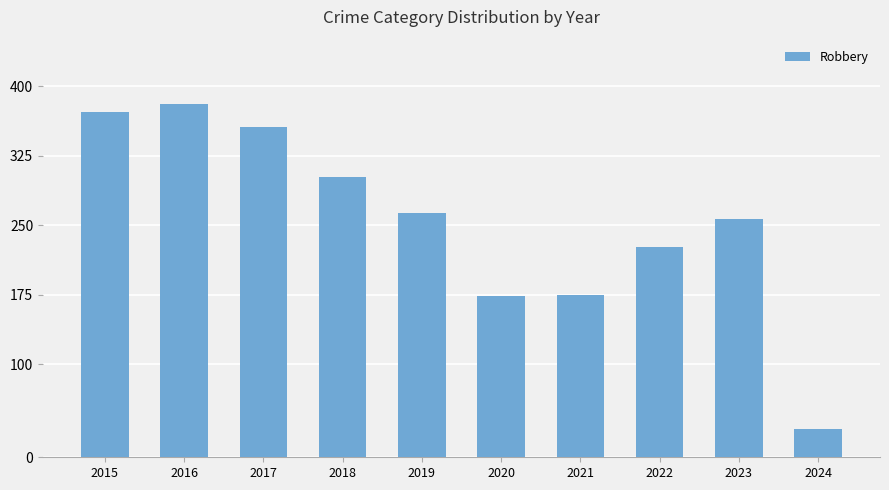

What is the greatest value displayed?

381